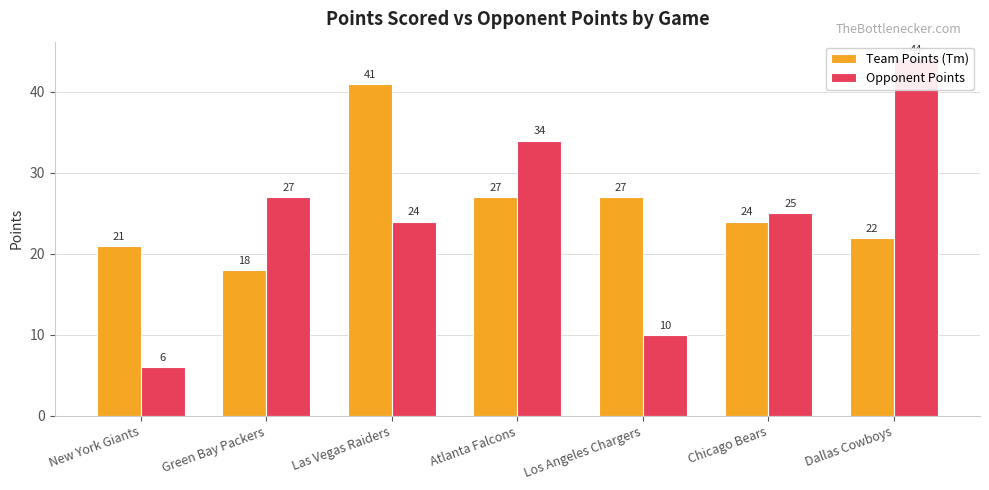

What is the average value of the Team Points (Tm) series?

26